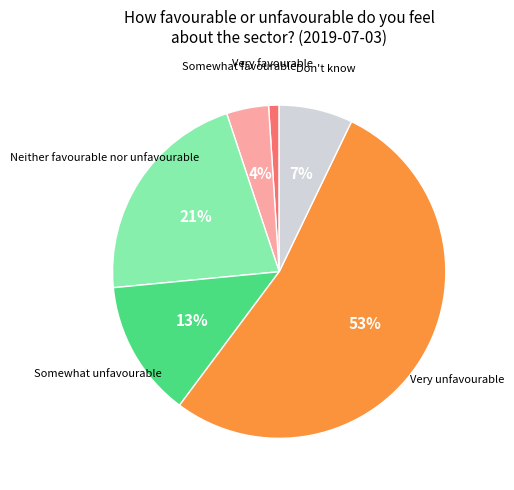

Is there a majority slice in this chart?

Yes